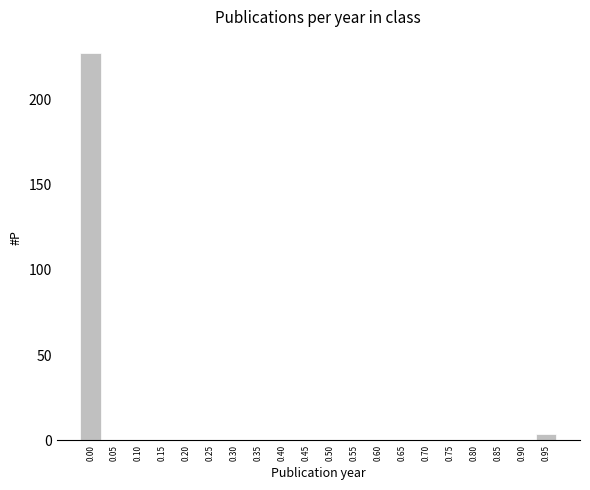

Reading left to right, transcribe all the data shown in this chart.

0.00=227	0.05=0	0.10=0	0.15=0	0.20=0	0.25=0	0.30=0	0.35=0	0.40=0	0.45=0	0.50=0	0.55=0	0.60=0	0.65=0	0.70=0	0.75=0	0.80=0	0.85=0	0.90=0	0.95=4